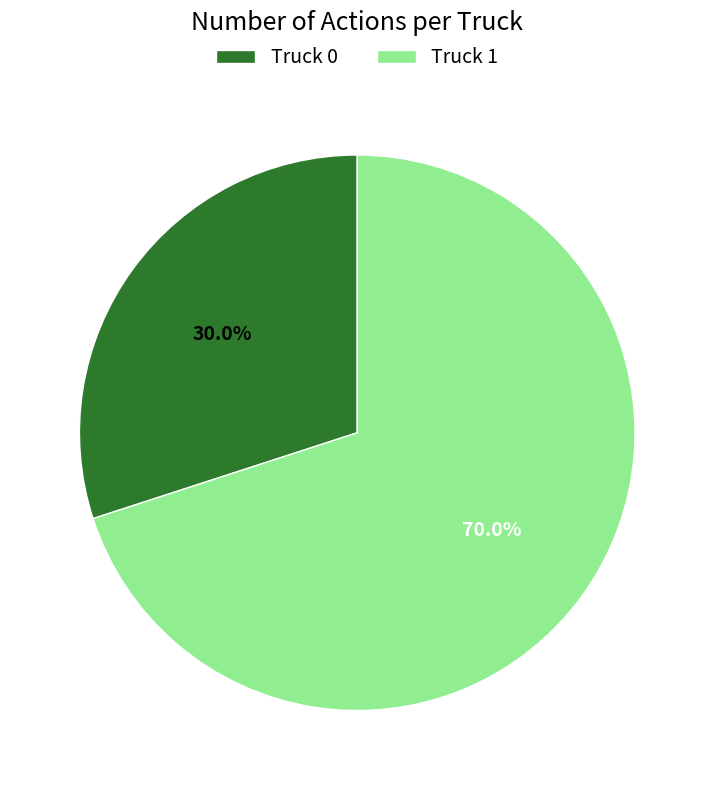

To the nearest percent, what is the combined percentage of Truck 0 and Truck 1?

100%